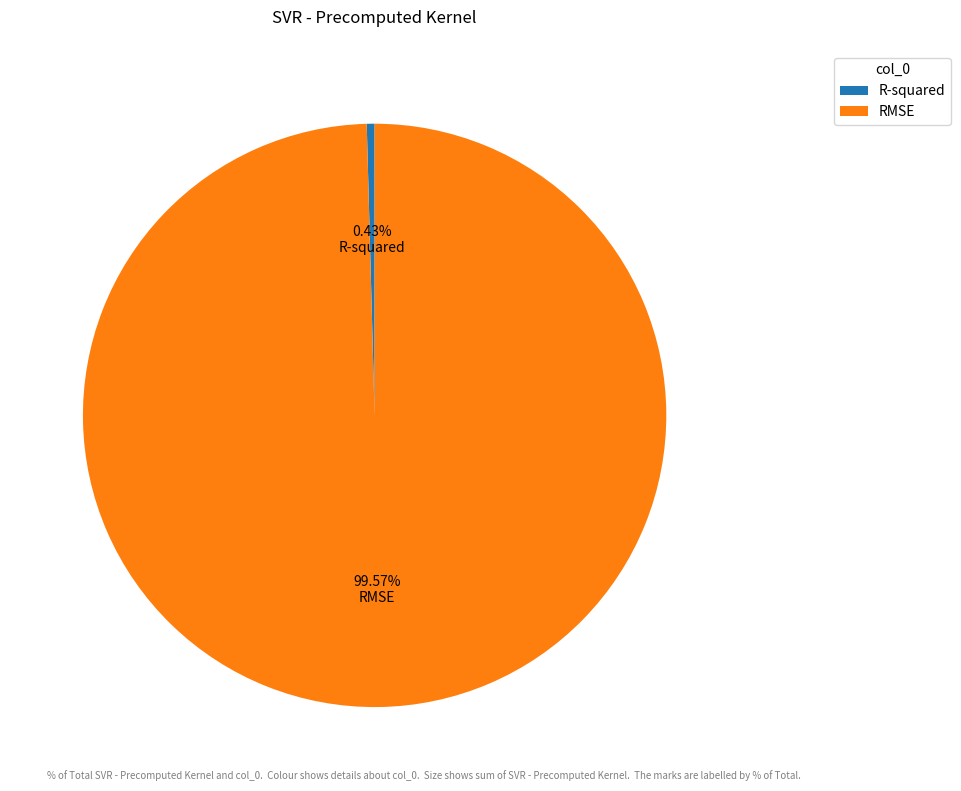

To the nearest percent, what is the average slice percentage?

50%